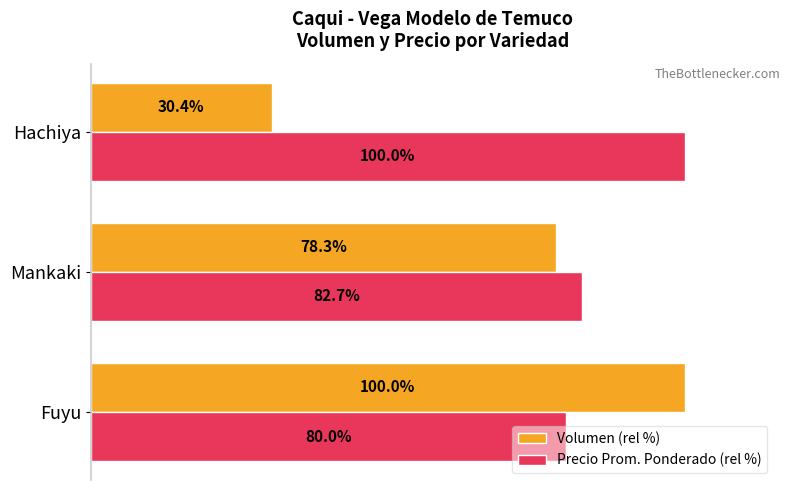

At which label is Volumen (rel %) closest to 65?

Mankaki